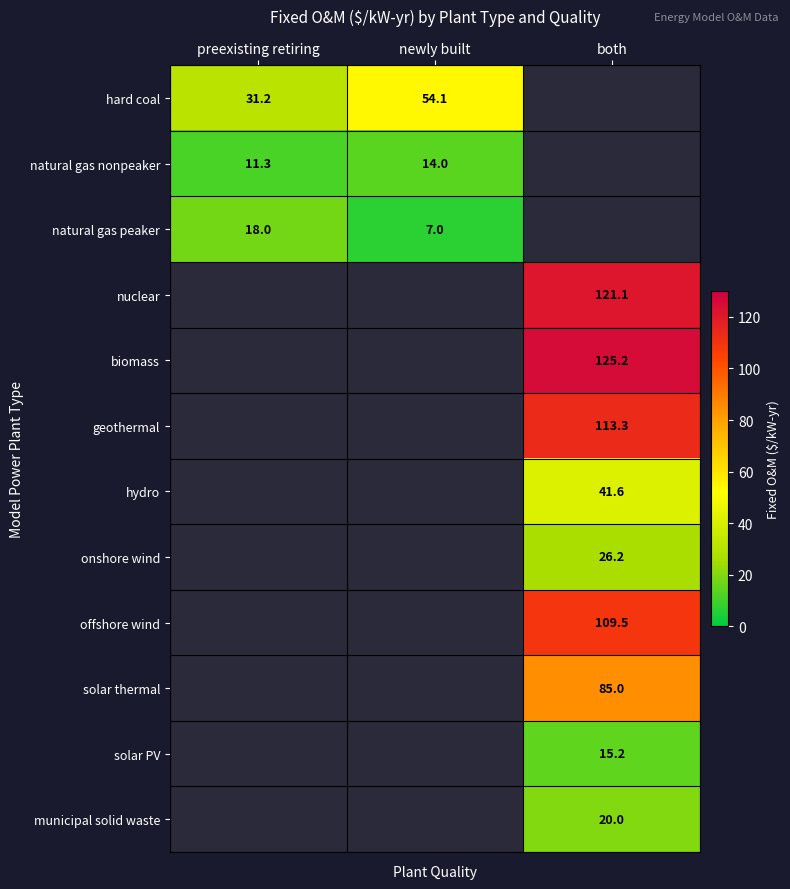

Is the value of natural gas peaker at newly built greater than the value of nuclear at both?

No